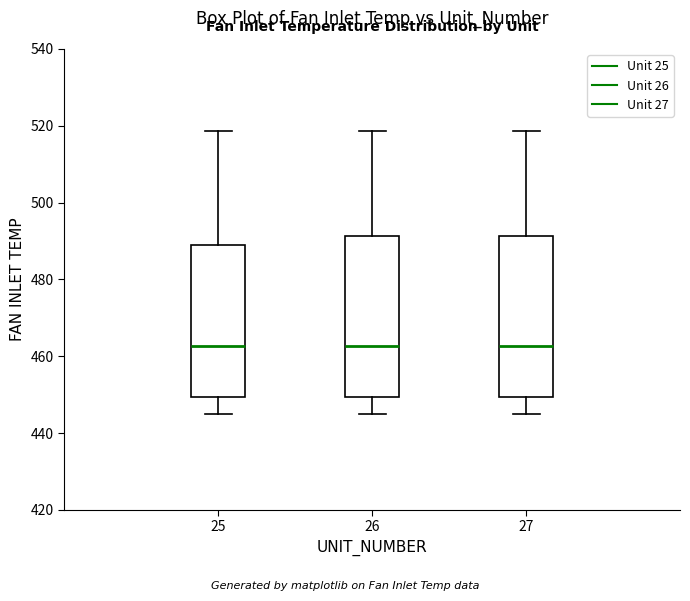

Reading left to right, transcribe this box plot: for each box, give where its median line is, the range the box spans, and where its two whiskers end, as read against the y-axis. The values are not printed on the chart, so give them approximately, as read against the axis.

25: median 462, box 450 to 490, whiskers 446 to 518
26: median 462, box 450 to 492, whiskers 446 to 518
27: median 462, box 450 to 492, whiskers 446 to 518